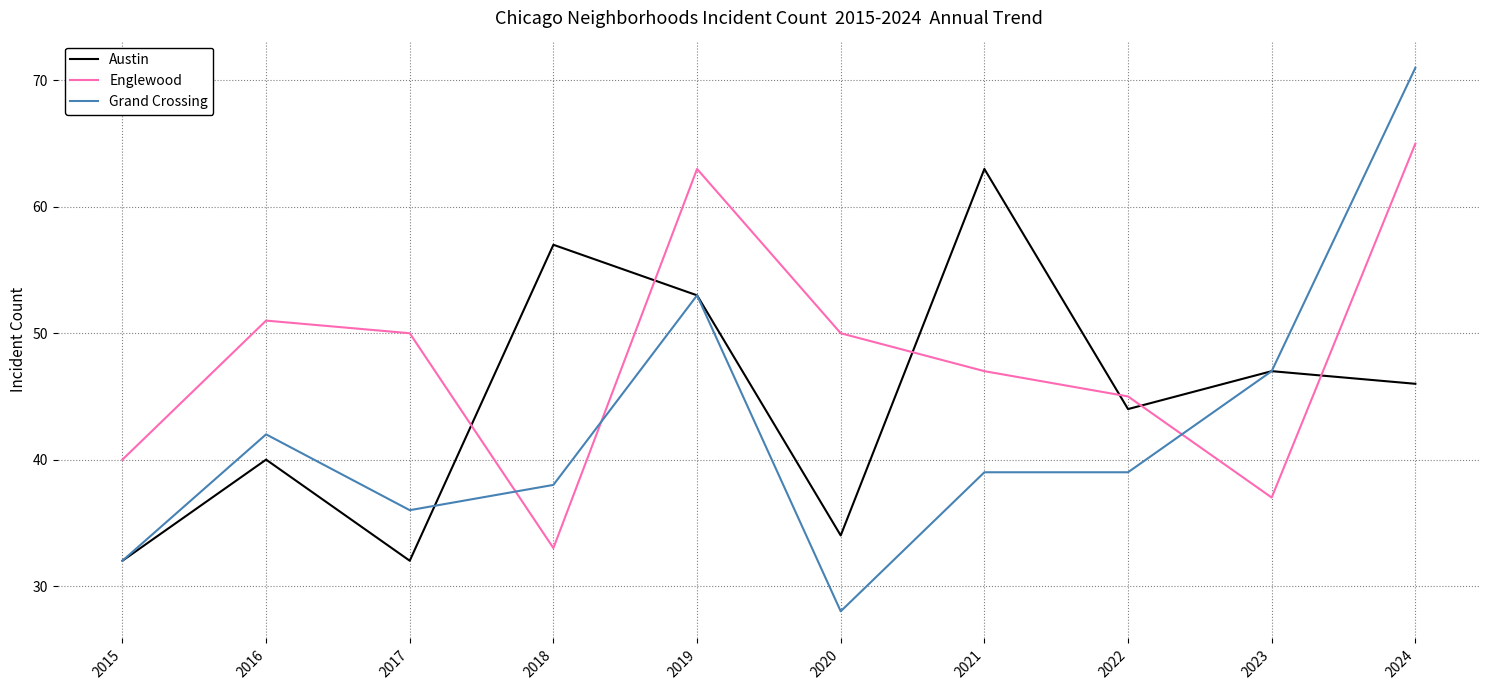

Reading left to right, what are all the values shown in this chart?

Austin: 32	40	32	57	53	34	63	44	47	46
Englewood: 40	51	50	33	63	50	47	45	37	65
Grand Crossing: 32	42	36	38	53	28	39	39	47	71